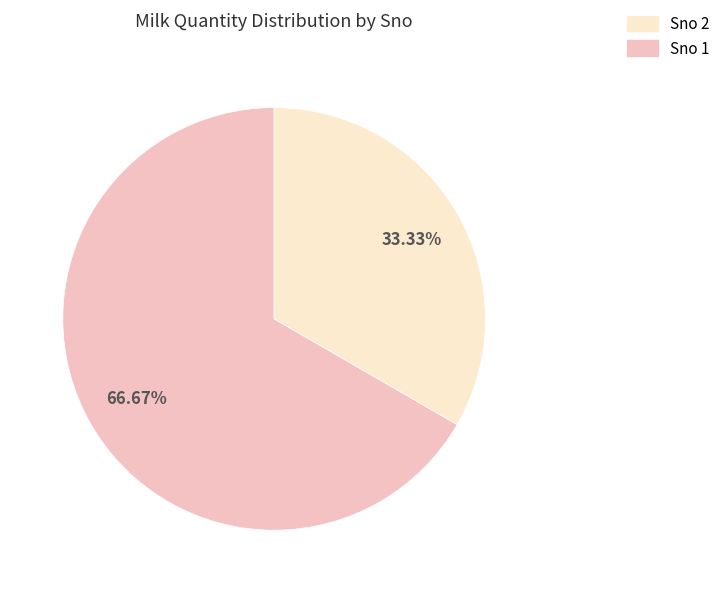

Is there any slice that represents more than half of the pie?

Yes